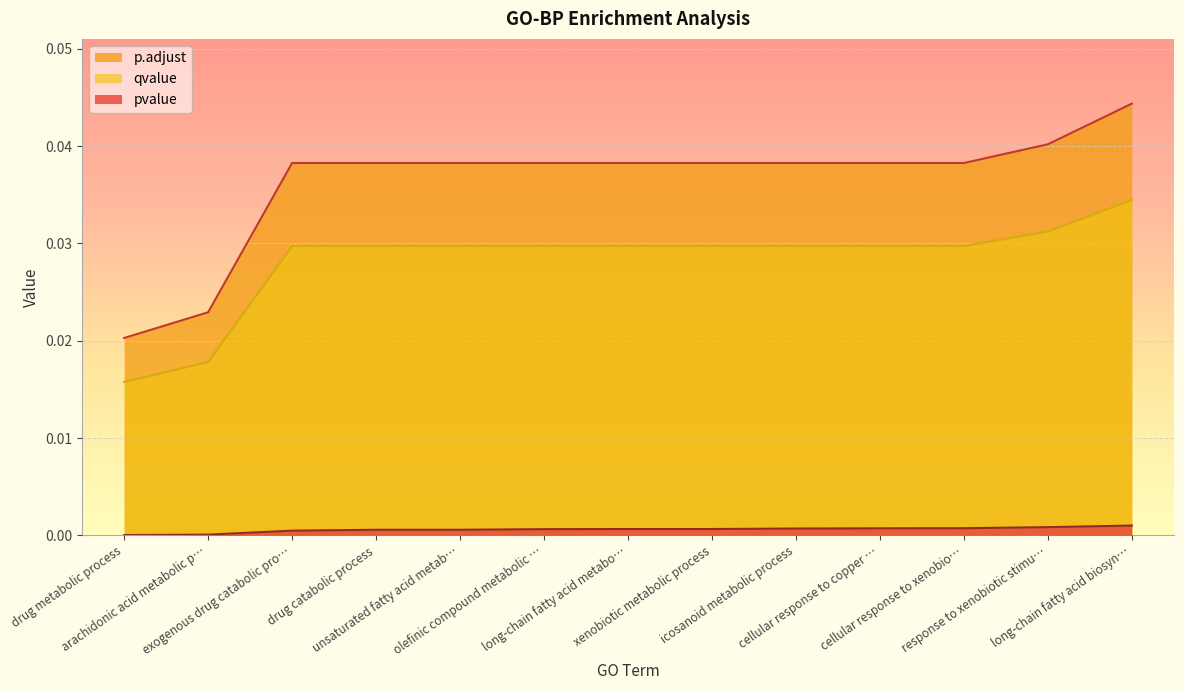

List the series in order of their overall mean, lowest first.

pvalue, qvalue, p.adjust